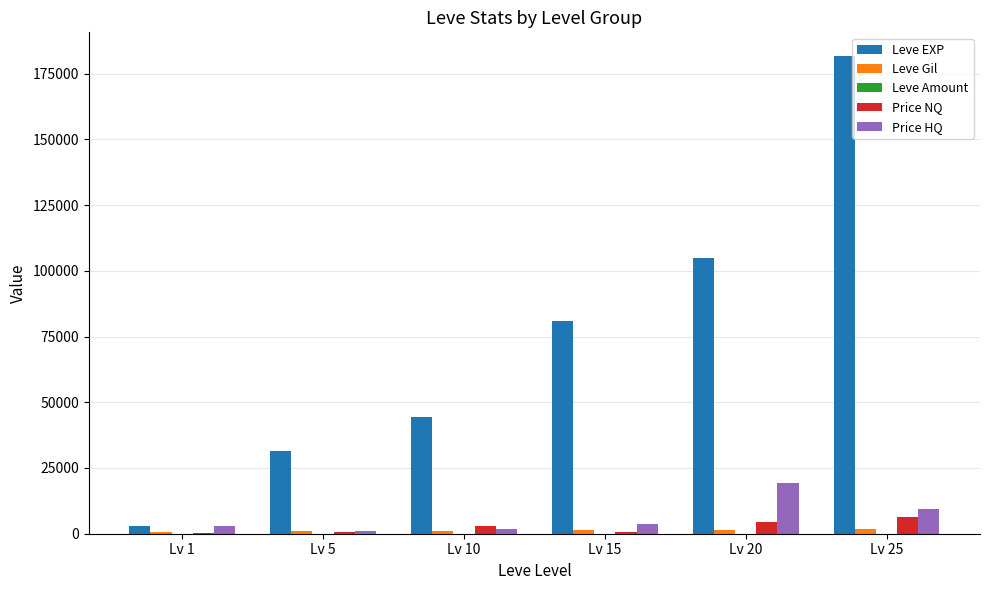

Which series changed the most between Lv 5 and Lv 25?

Leve EXP